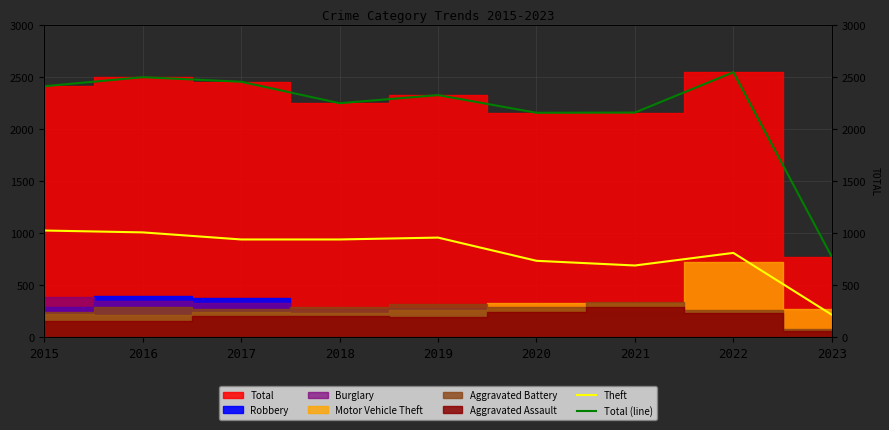

True or false: Theft and Total (line) cross at least once.

False